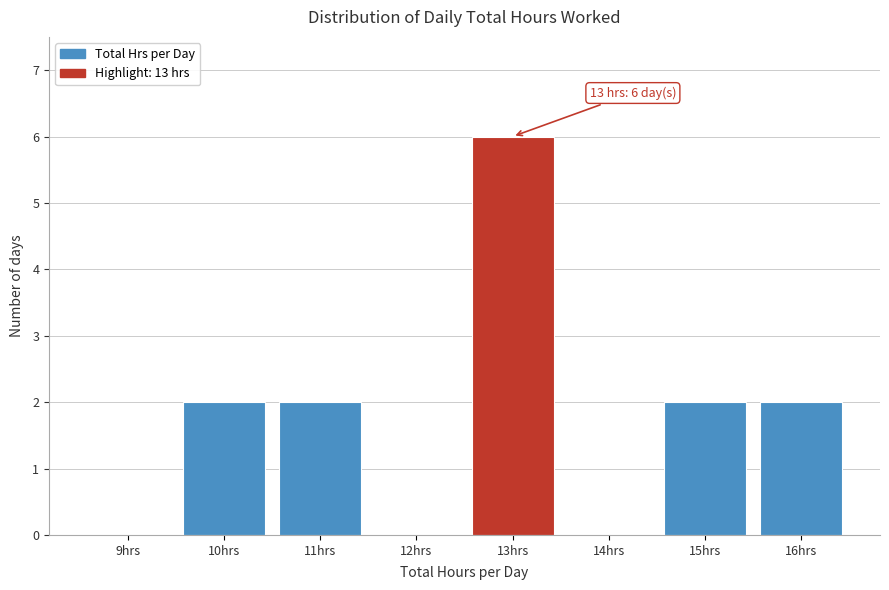

Reading left to right, list all the values displayed in this chart.

9hrs=0	10hrs=2	11hrs=2	12hrs=0	13hrs=6	14hrs=0	15hrs=2	16hrs=2